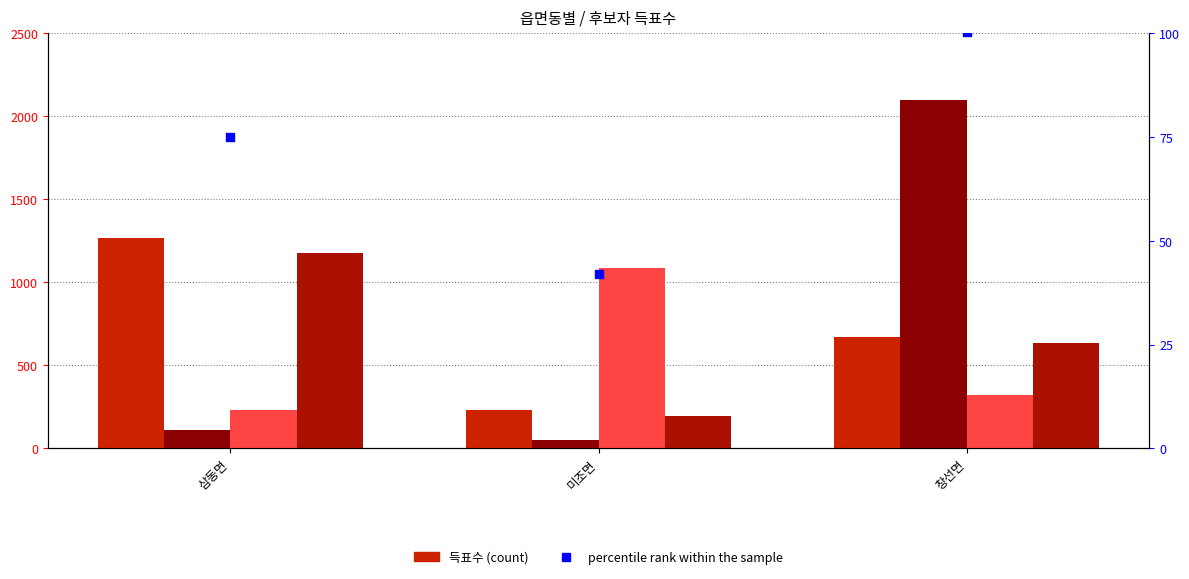

At how many categories does at least one series exceed 897?

3